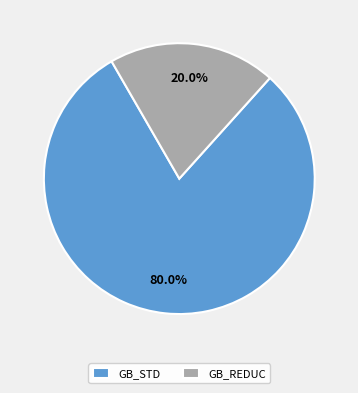

Combined, what portion of the pie is GB_STD and GB_REDUC?

100.0%